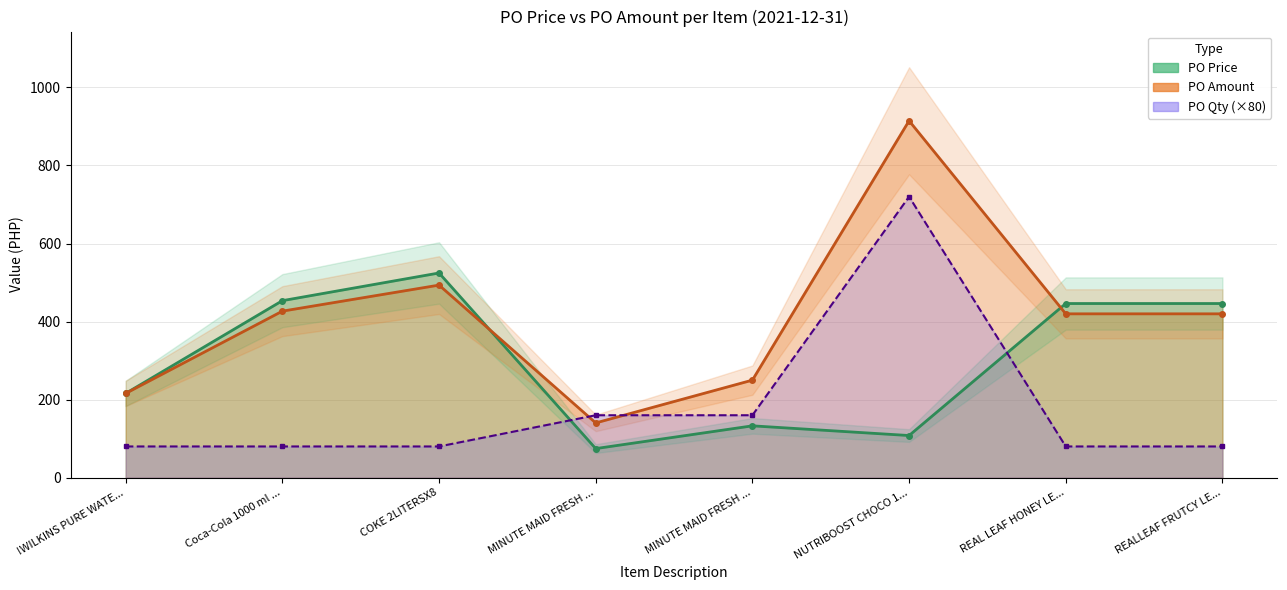

Which series has the largest total across all categories?

PO Amount